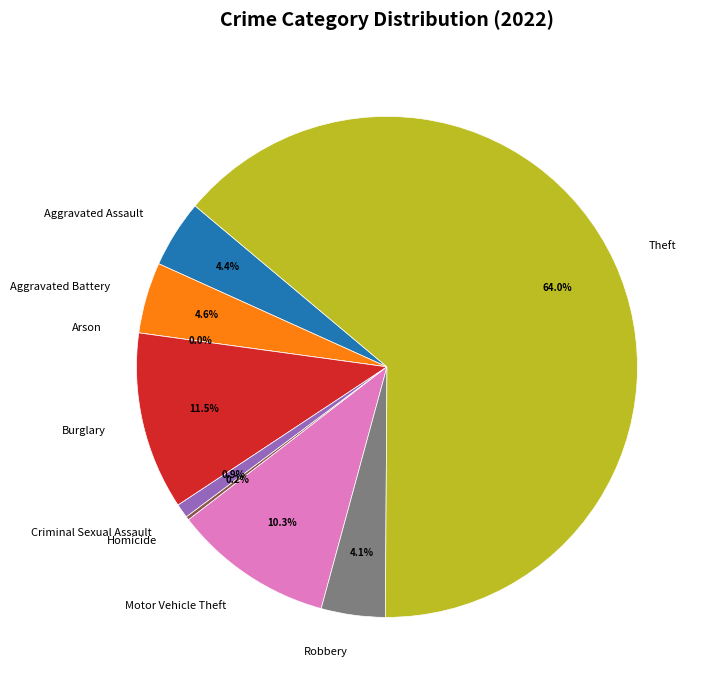

Is it true that Aggravated Battery is 1% of the pie?

False